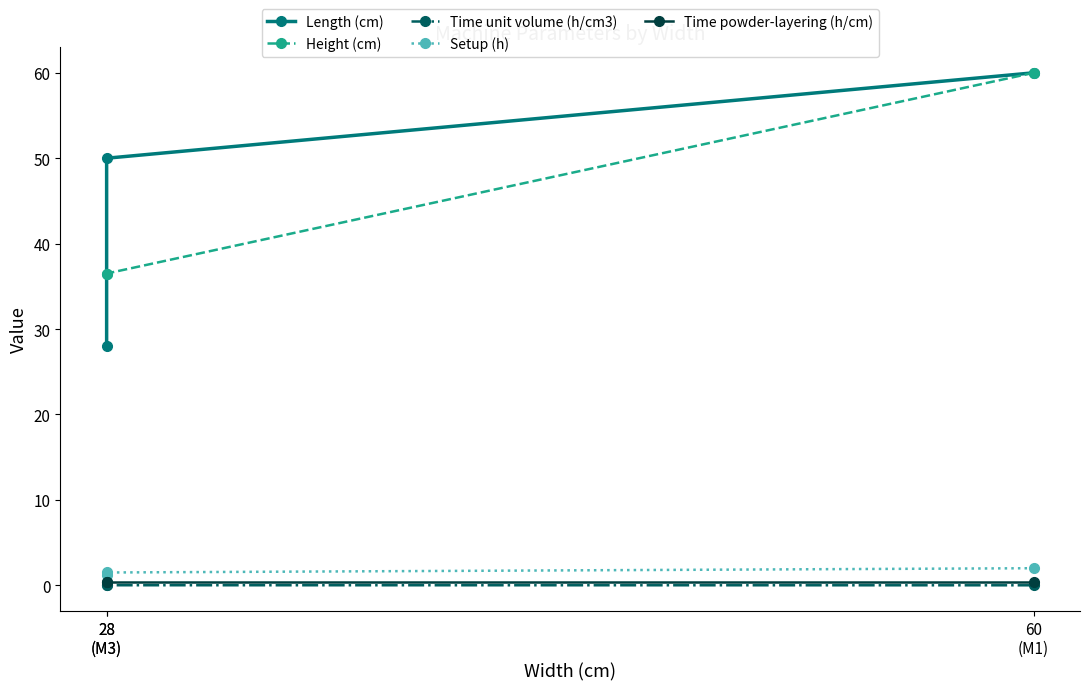

At which category is the sum across all series the highest?

60
(M1)